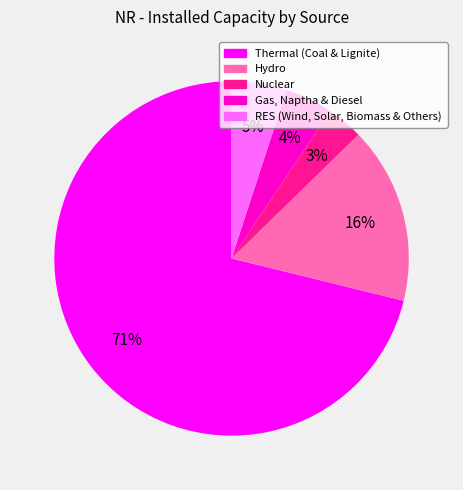

To the nearest percent, what percentage of the pie is Gas, Naptha & Diesel?

4%